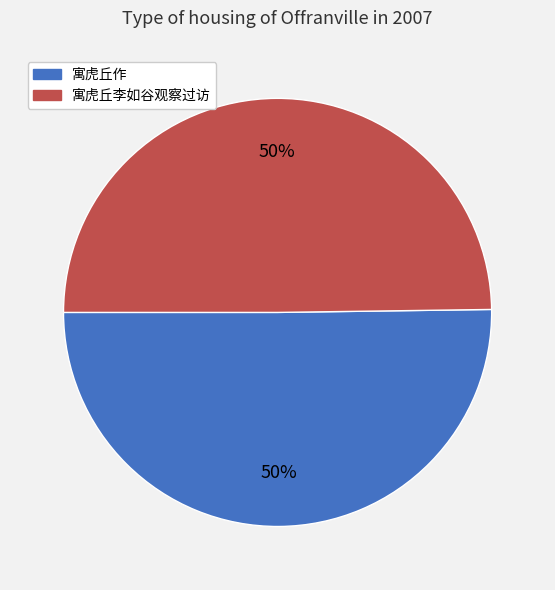

Is it true that 寓虎丘作 is 50% of the pie?

True